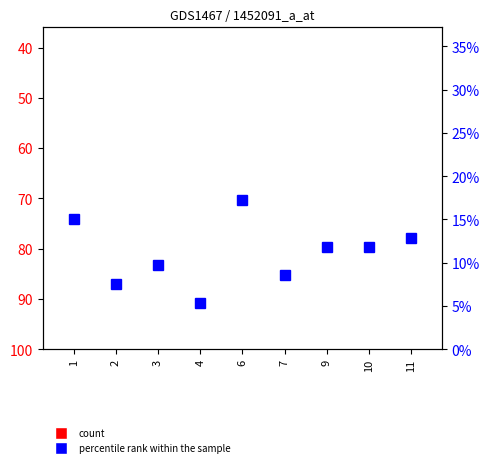

What is the difference between the highest and lowest values at 11?

0.9